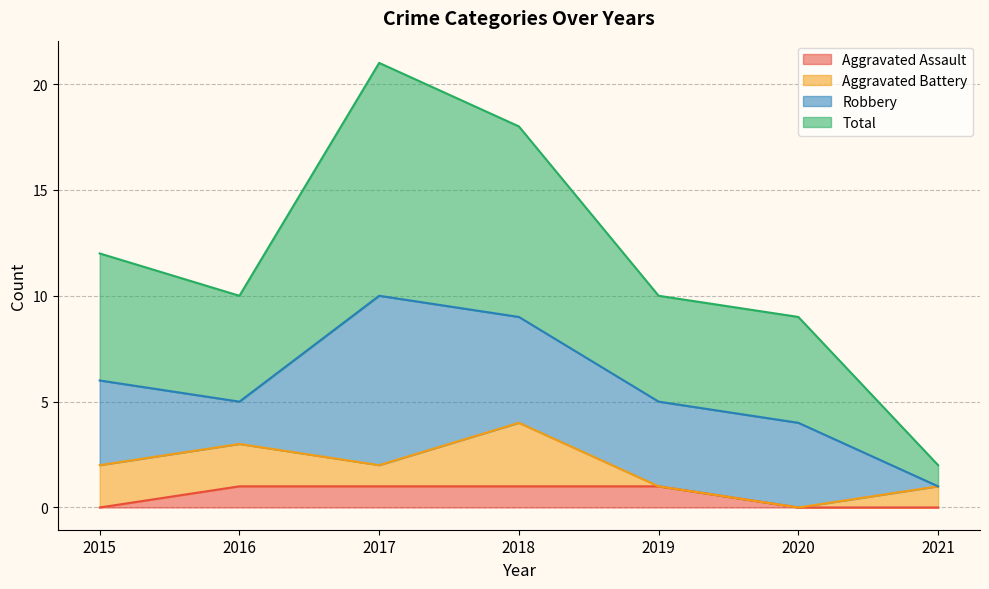

The value of Aggravated Assault at 2019 is 1. True or false?

True